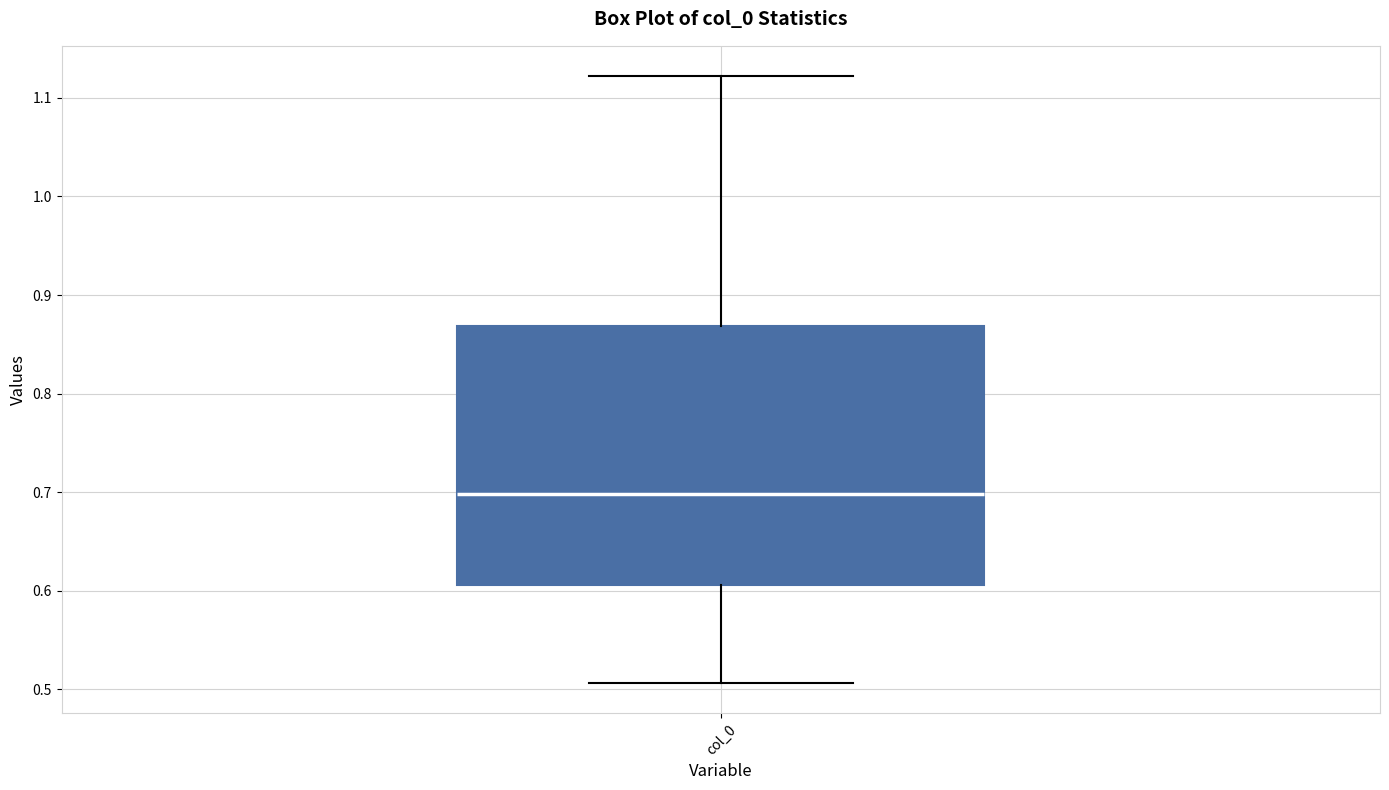

Where does the lower whisker of the box for col_0 end on the y-axis? The values are not printed on the chart, so give them approximately, as read against the axis.

0.51